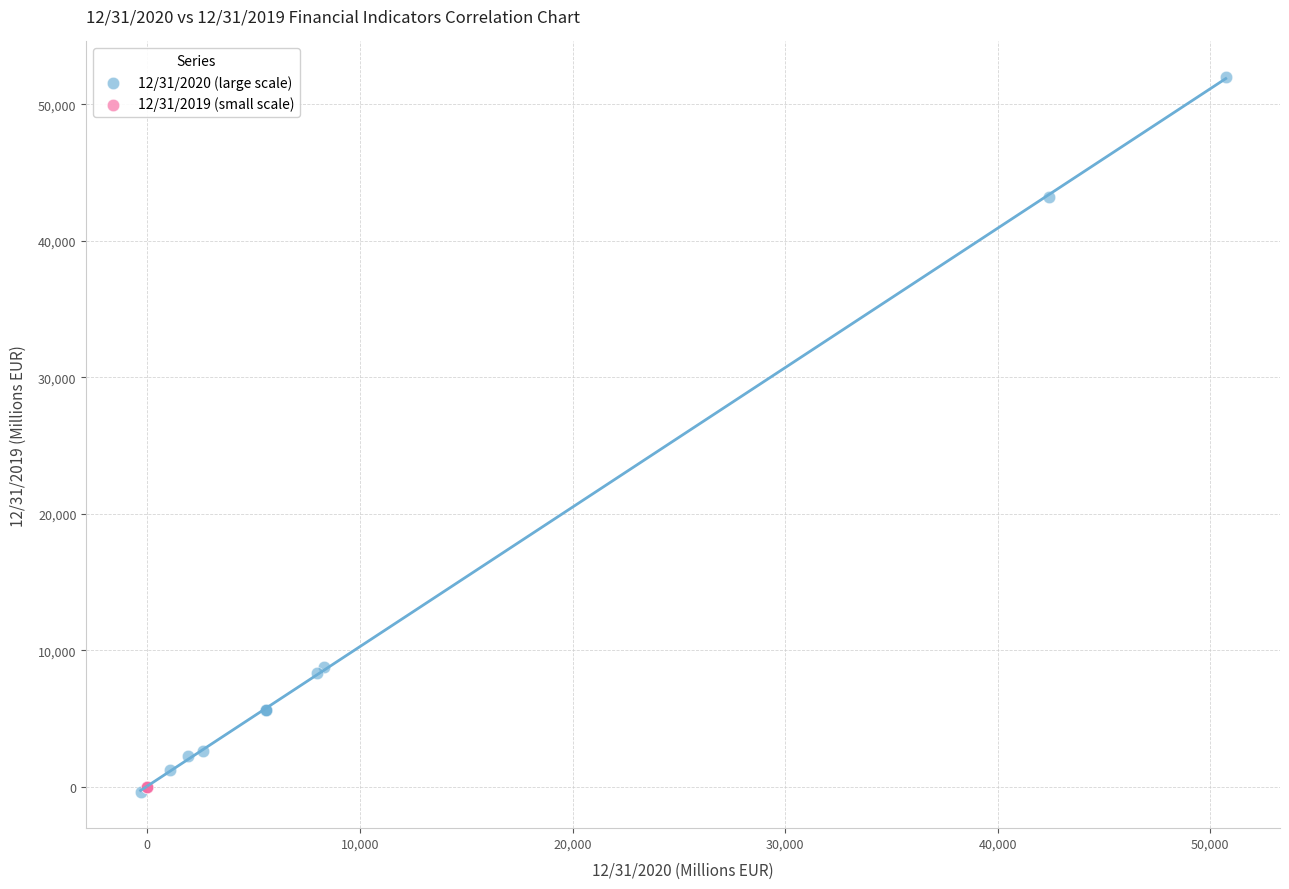

Which series has the largest Y range (max minus min)?

12/31/2020 (large scale)